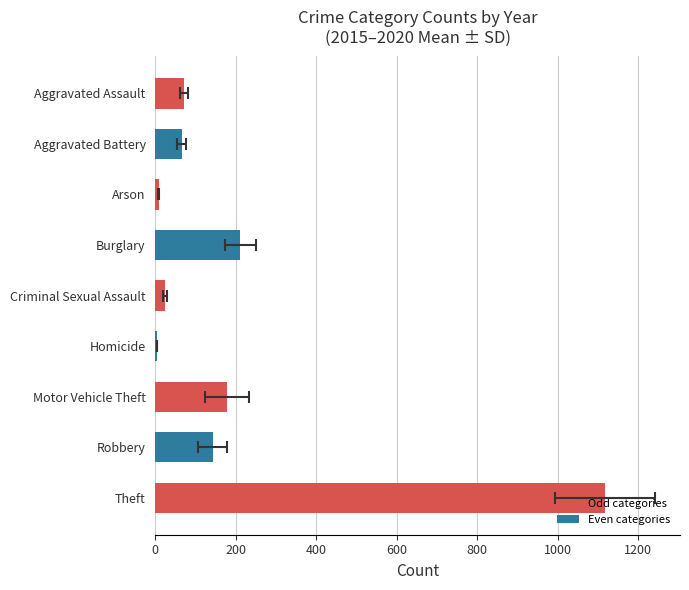

What is the value of the 1st bar from the left?

71.7